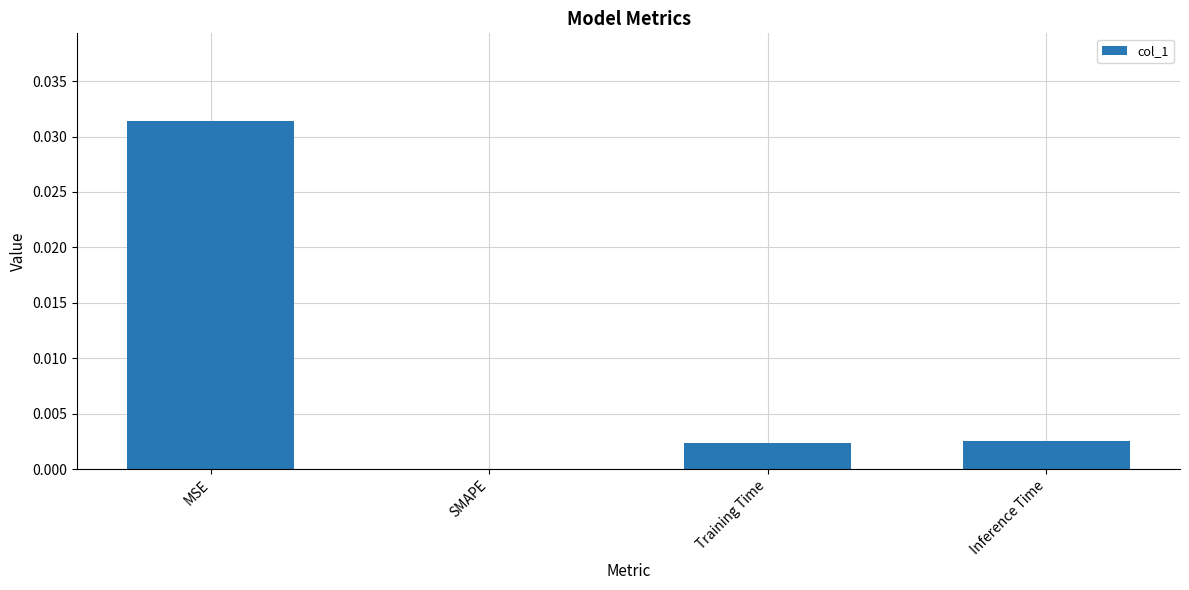

The value at SMAPE is 0.0. True or false?

True